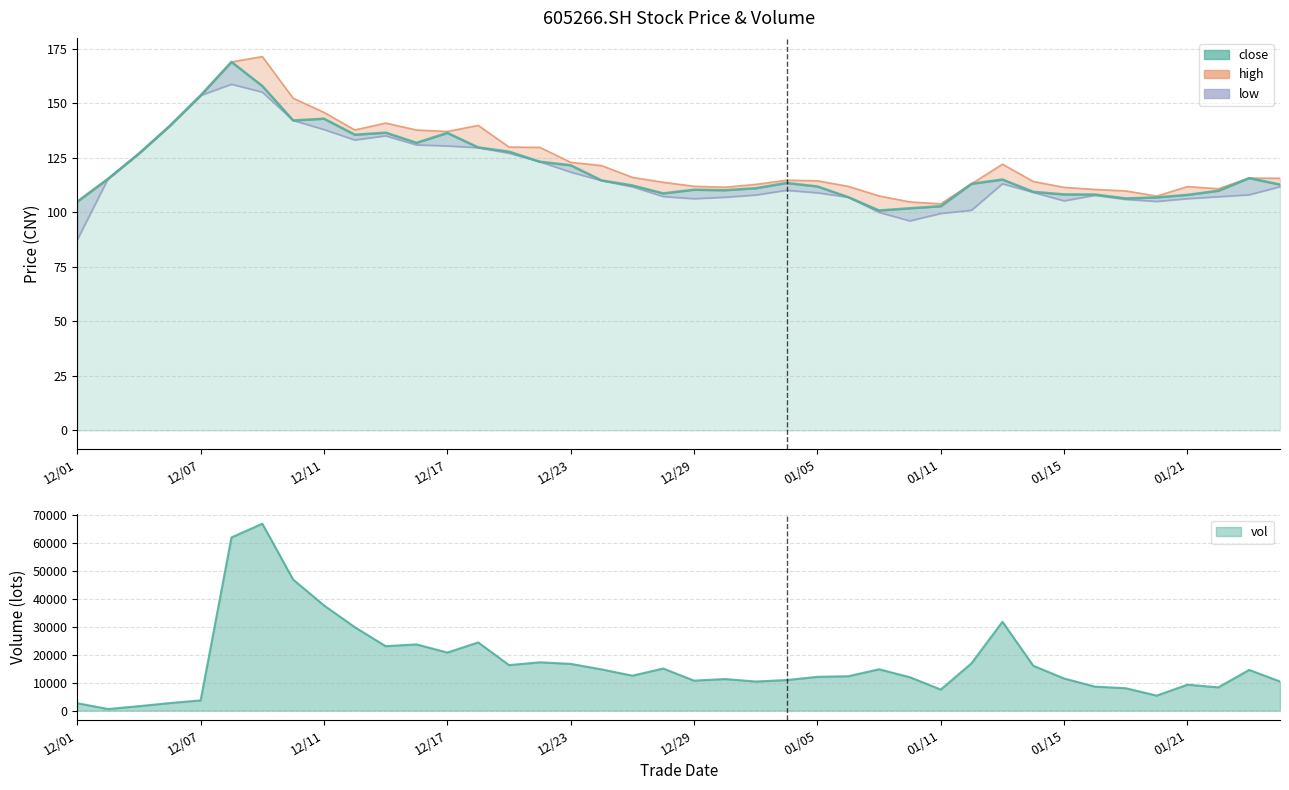

What is the value of the high point at the 8th from the left?

152.4